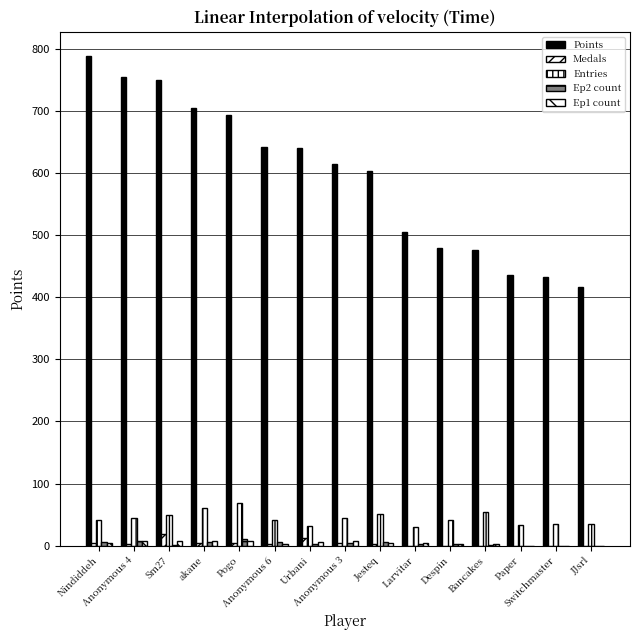

Count the number of categories in the chart.

15